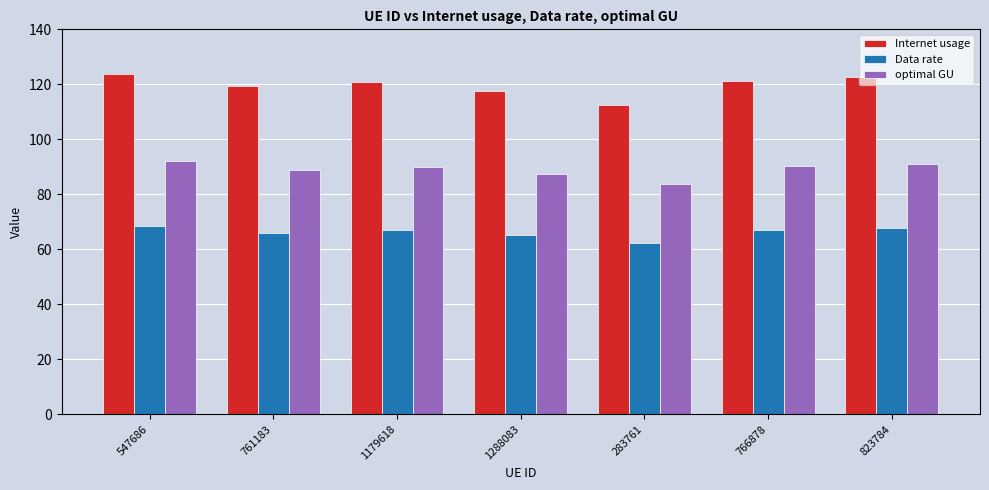

What is the difference between the Internet usage values at 761183 and 766878?

1.9